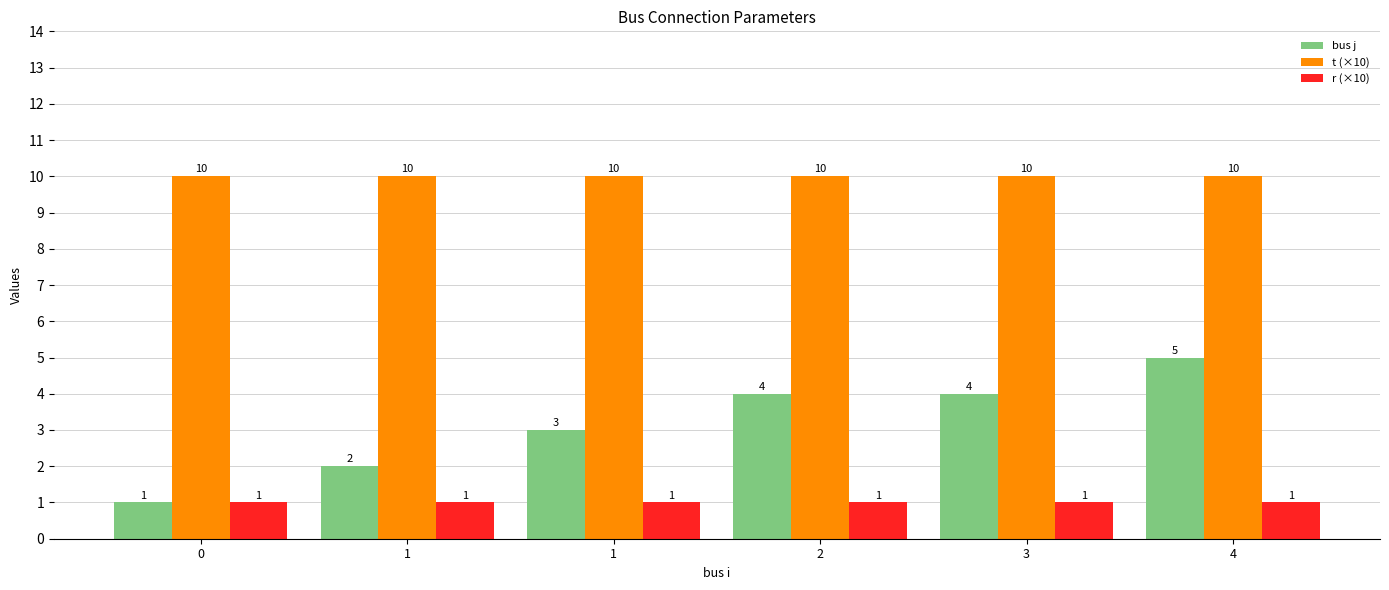

Reading left to right, extract all data points from this chart.

bus j: 0=1	1=2	1=3	2=4	3=4	4=5
t (×10): 0=10	1=10	1=10	2=10	3=10	4=10
r (×10): 0=1	1=1	1=1	2=1	3=1	4=1